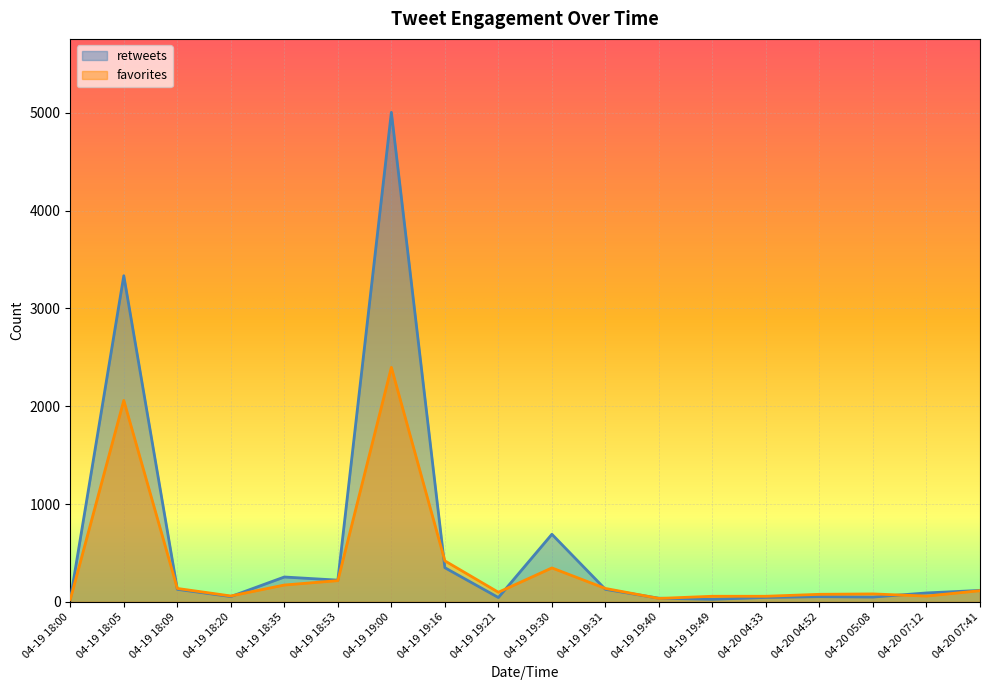

Reading left to right, extract all data points from this chart.

retweets: 04-19 18:00=22	04-19 18:05=3335	04-19 18:09=128	04-19 18:20=54	04-19 18:35=254	04-19 18:53=222	04-19 19:00=5006	04-19 19:16=349	04-19 19:21=44	04-19 19:30=691	04-19 19:31=128	04-19 19:40=37	04-19 19:49=26	04-20 04:33=45	04-20 04:52=53	04-20 05:08=49	04-20 07:12=91	04-20 07:41=117
favorites: 04-19 18:00=23	04-19 18:05=2060	04-19 18:09=137	04-19 18:20=60	04-19 18:35=172	04-19 18:53=217	04-19 19:00=2398	04-19 19:16=419	04-19 19:21=98	04-19 19:30=347	04-19 19:31=137	04-19 19:40=35	04-19 19:49=57	04-20 04:33=57	04-20 04:52=77	04-20 05:08=81	04-20 07:12=59	04-20 07:41=114